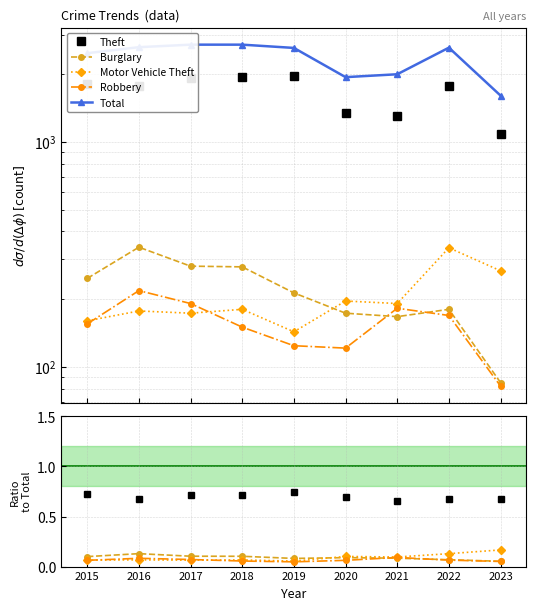

Which series has the largest total across all categories?

Total